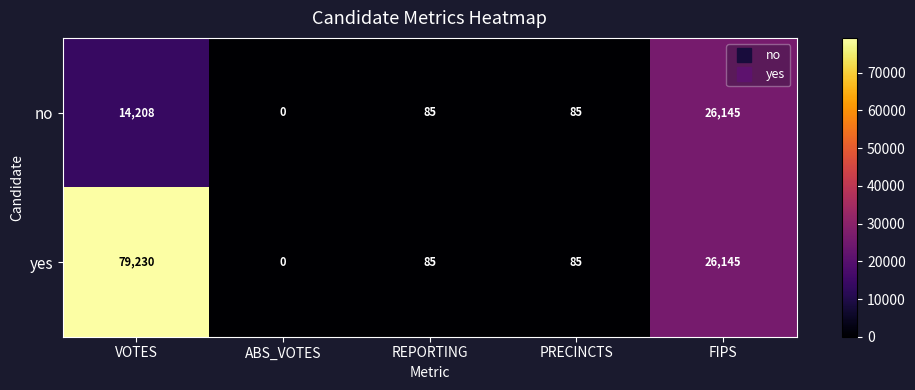

What is the sum of the no values at VOTES and REPORTING?

14293